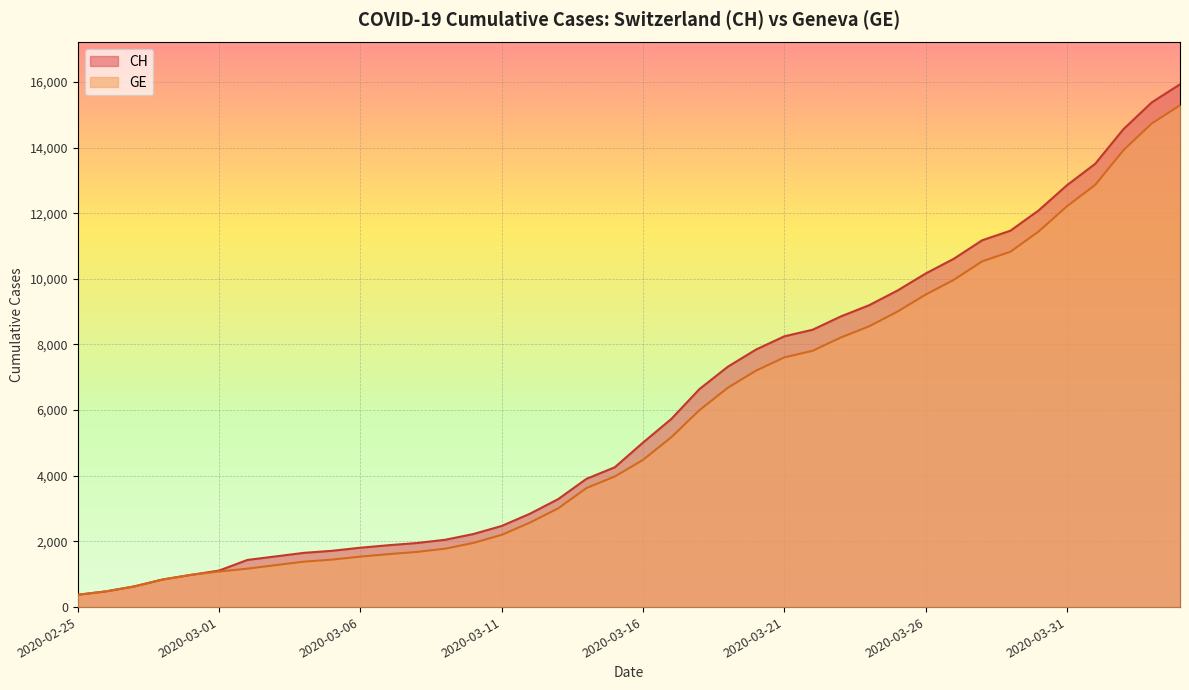

Rank the categories by GE value from lowest to highest.

2020-02-25, 2020-02-26, 2020-02-27, 2020-02-28, 2020-02-29, 2020-03-01, 2020-03-02, 2020-03-03, 2020-03-04, 2020-03-05, 2020-03-06, 2020-03-07, 2020-03-08, 2020-03-09, 2020-03-10, 2020-03-11, 2020-03-12, 2020-03-13, 2020-03-14, 2020-03-15, 2020-03-16, 2020-03-17, 2020-03-18, 2020-03-19, 2020-03-20, 2020-03-21, 2020-03-22, 2020-03-23, 2020-03-24, 2020-03-25, 2020-03-26, 2020-03-27, 2020-03-28, 2020-03-29, 2020-03-30, 2020-03-31, 2020-04-01, 2020-04-02, 2020-04-03, 2020-04-04